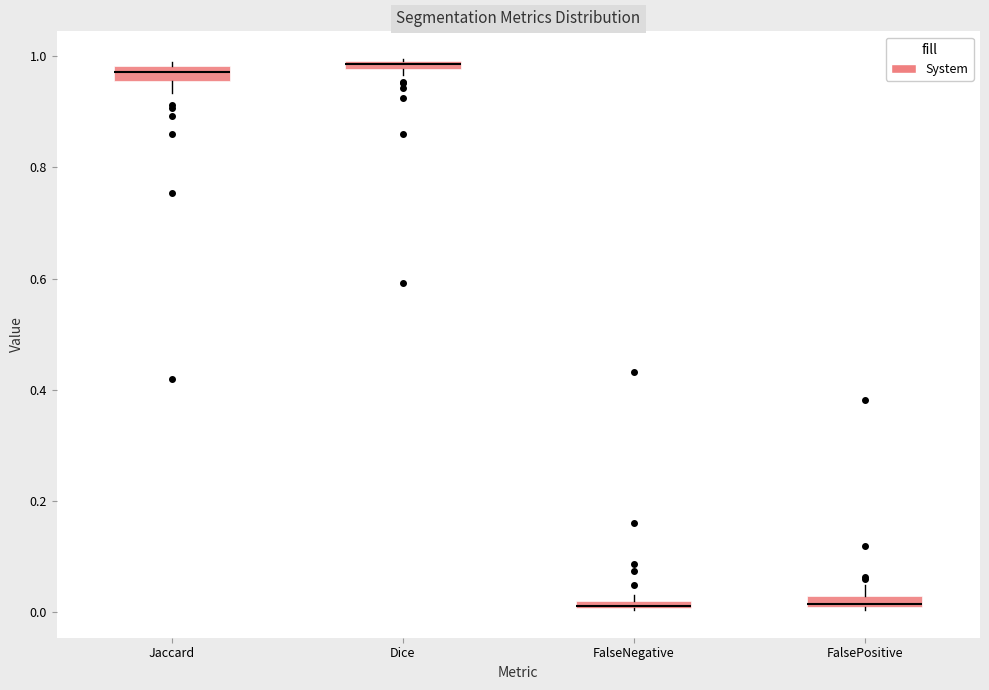

Where is the lower edge of the box for FalseNegative on the y-axis? The values are not printed on the chart, so give them approximately, as read against the axis.

0.00